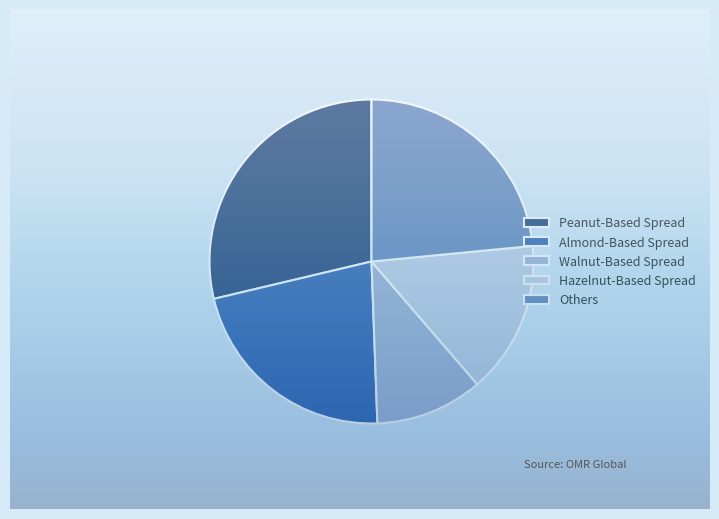

How many segments does this pie chart have?

5